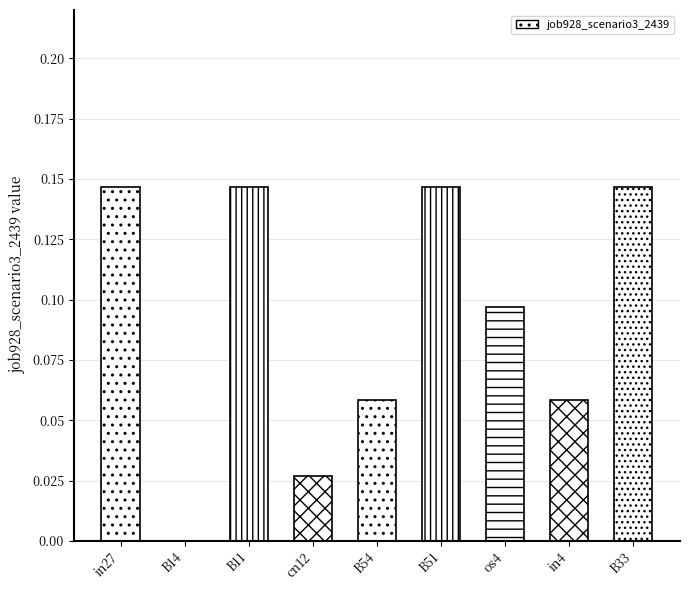

What is the change in value from in27 to B54?

-0.1